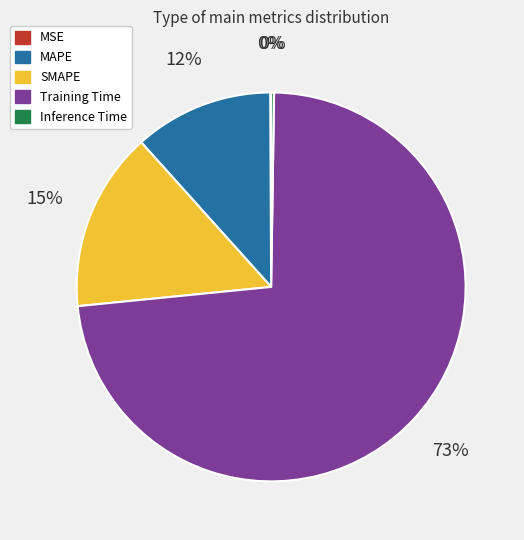

To the nearest percent, what is the average slice percentage?

20%